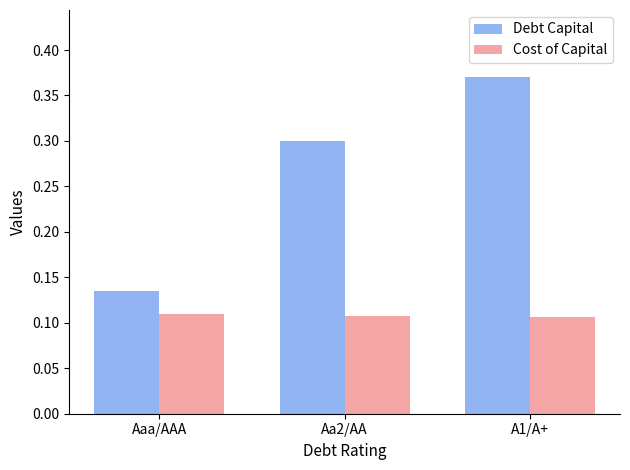

List the series in order of their overall mean, lowest first.

Cost of Capital, Debt Capital